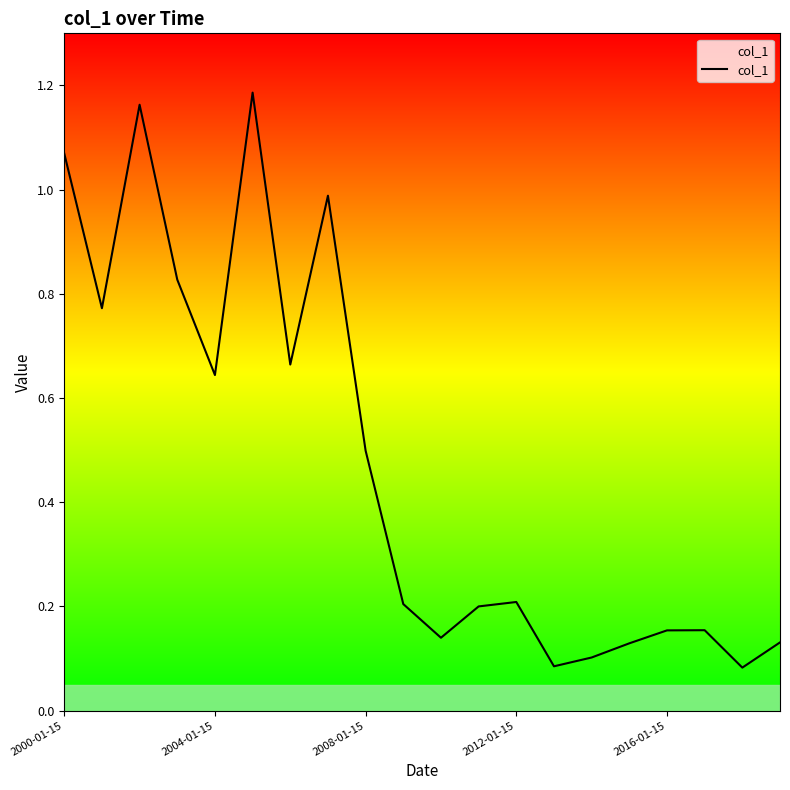

What is the minimum value shown in the chart?

0.1